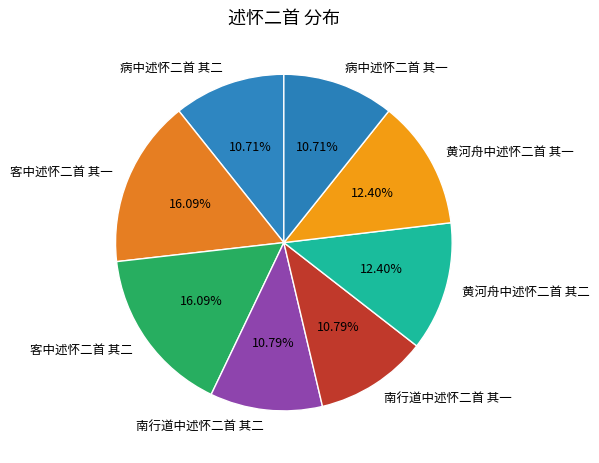

To the nearest percent, what percentage of the pie is 病中述怀二首 其二?

11%